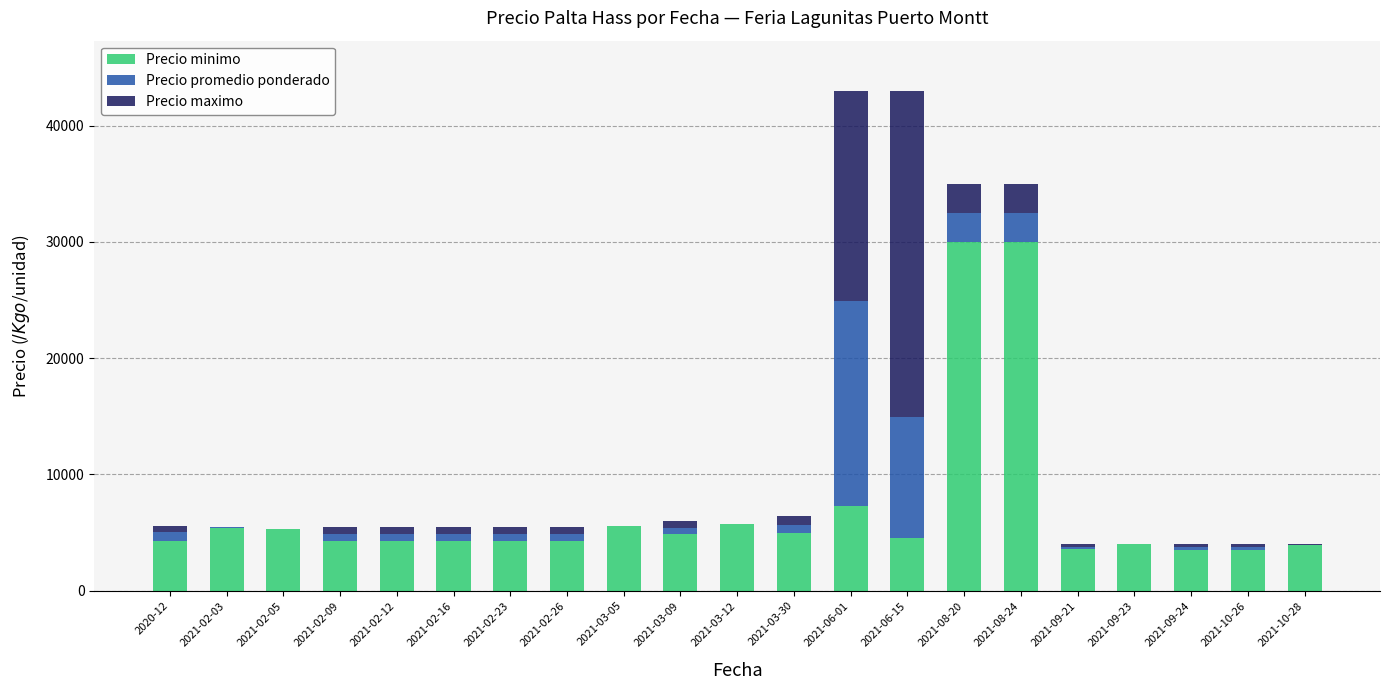

What is the highest value of the Precio minimo series?

30000